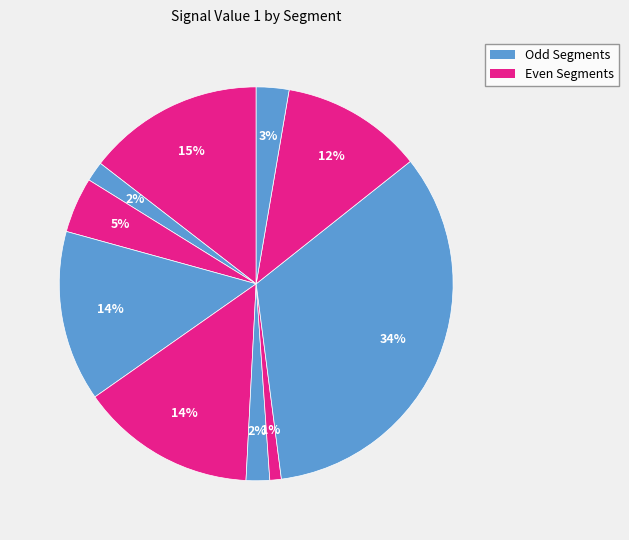

How many slices are in this pie chart?

10